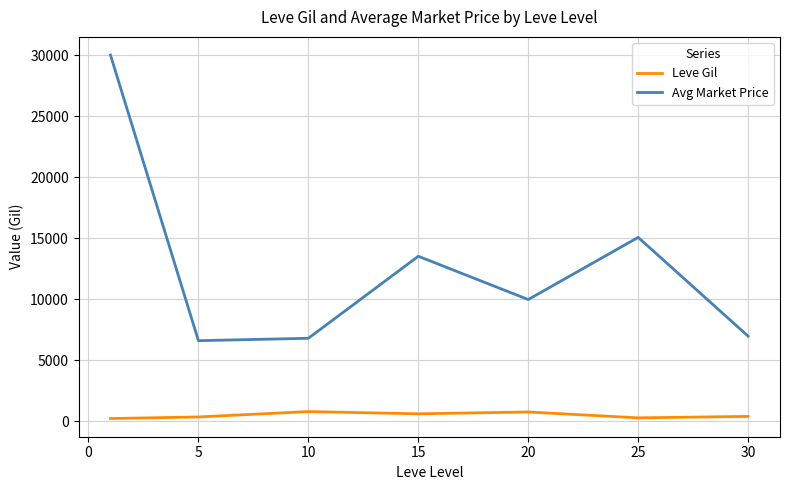

True or false: Leve Gil and Avg Market Price intersect in this chart.

False